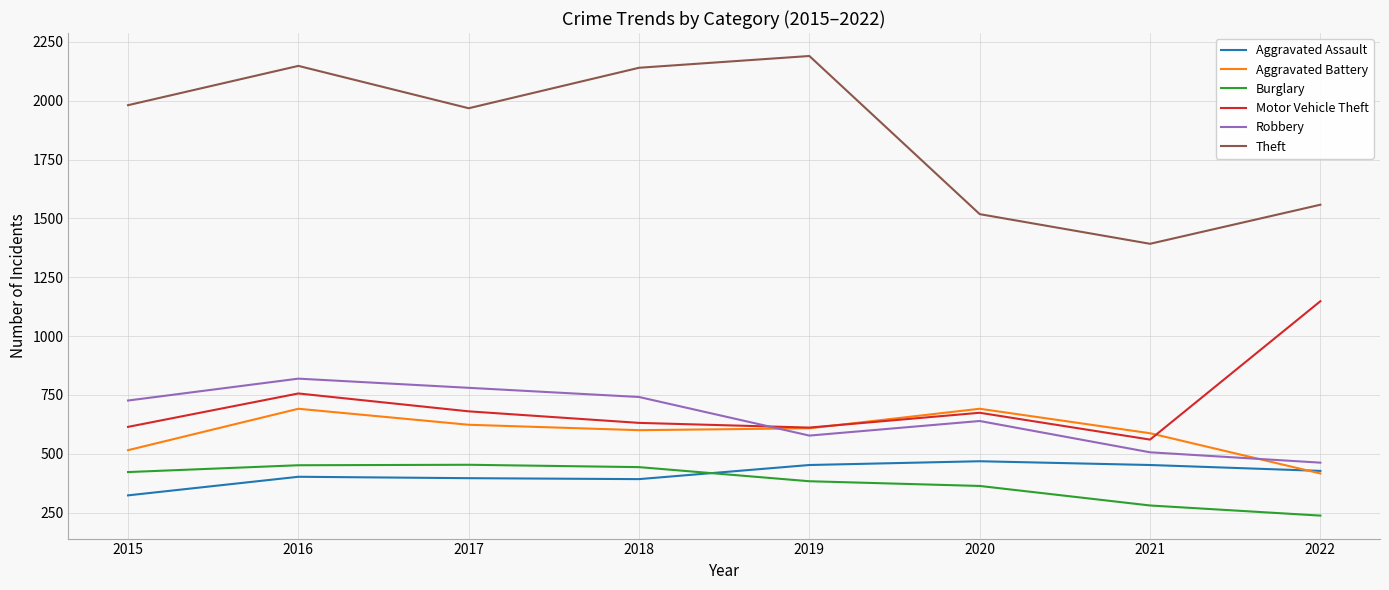

Where is Motor Vehicle Theft nearest to the value 854?

2016